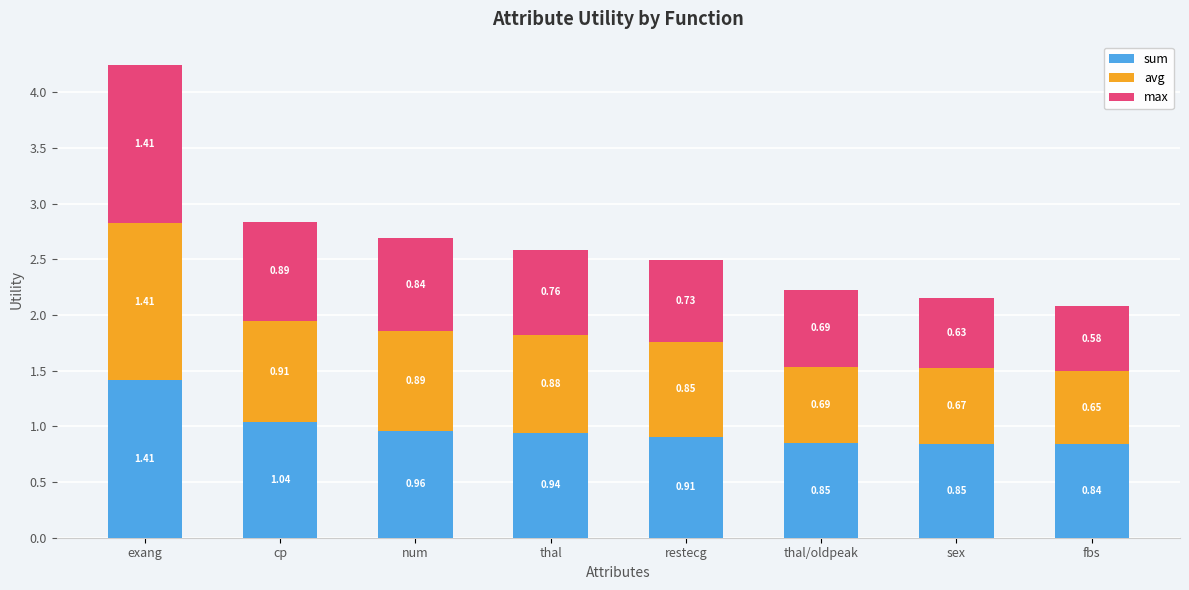

At which label does sum reach its peak?

exang